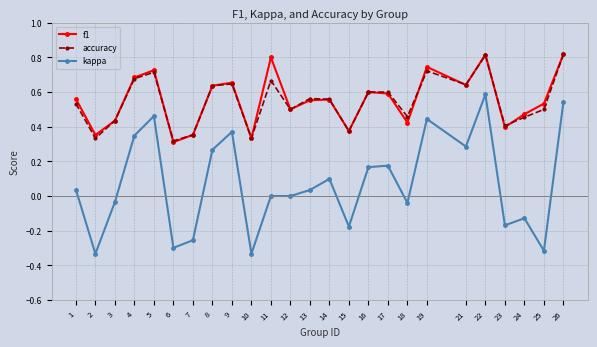

Which series has the widest spread of values?

kappa